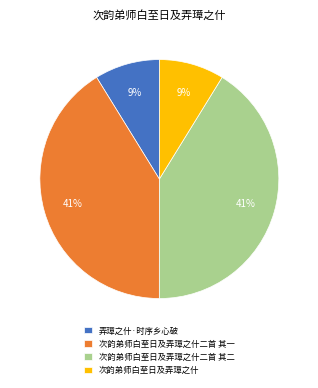

What is the ratio of the value at 次韵弟师白至日及弄璋之什 to the value at 弄璋之什·时序乡心破?

1.0